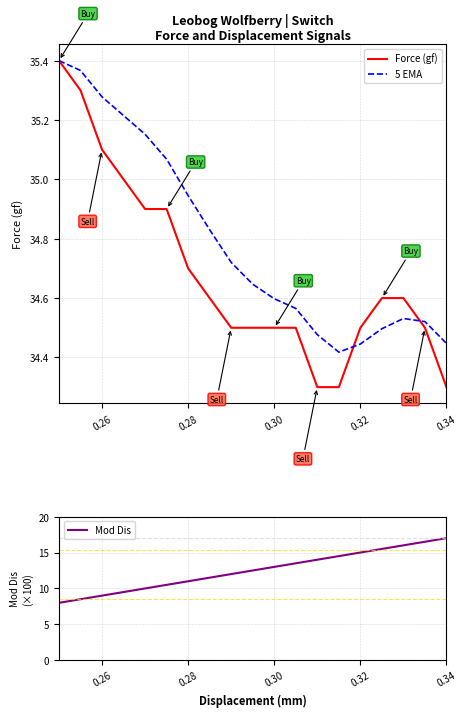

At how many categories does at least one series exceed 13?

18